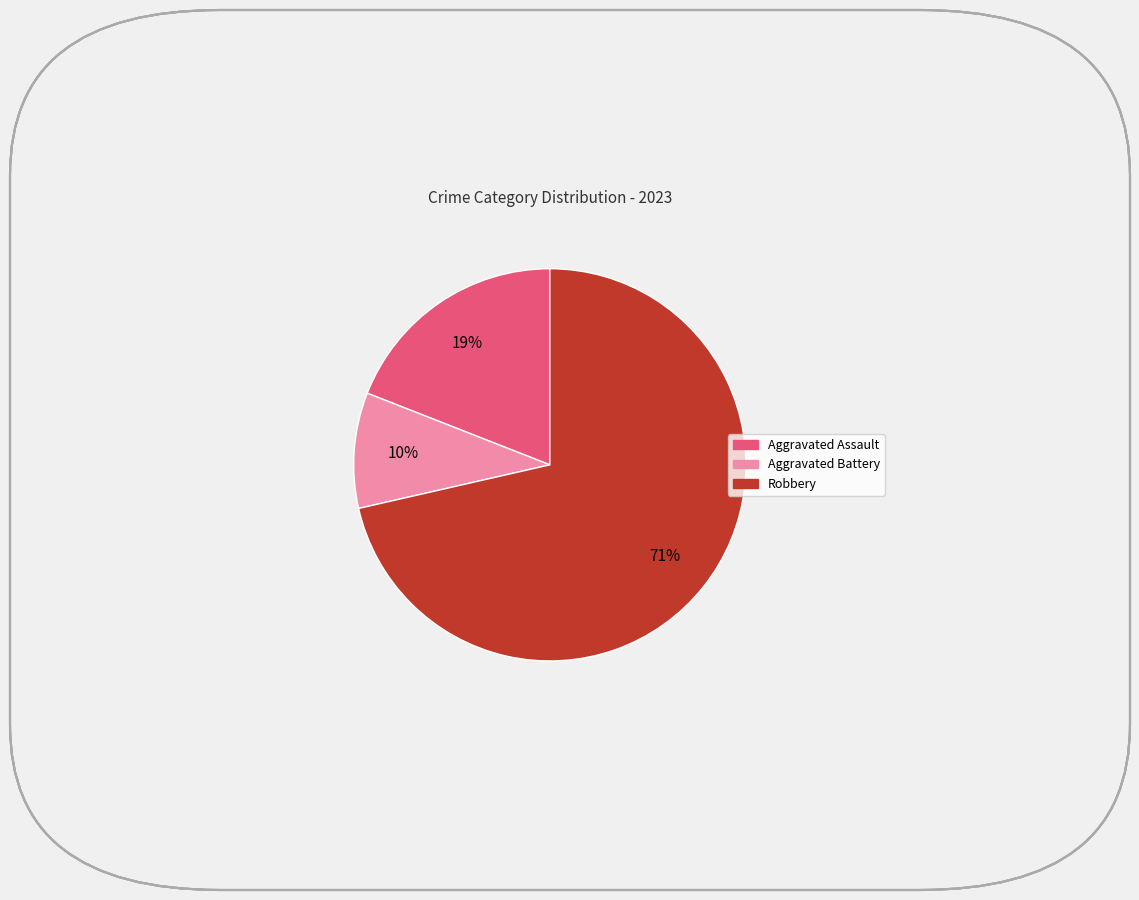

Is there a majority slice in this chart?

Yes